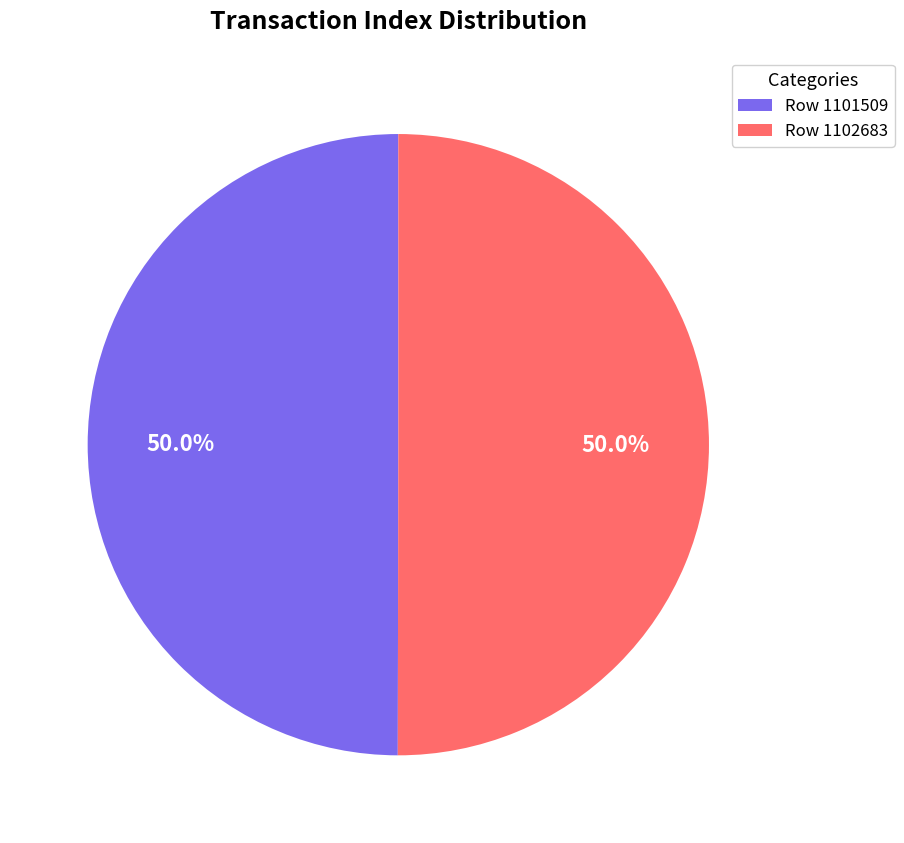

Approximately how many times larger is the value at Row 1101509 compared to Row 1102683?

1.0